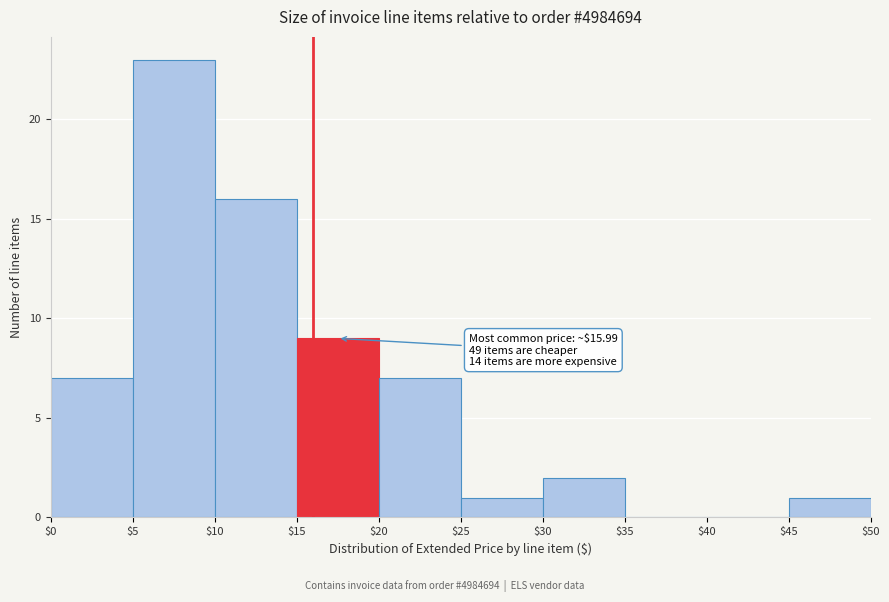

Over which range of the x-axis is the bar tallest?

$5 to $10